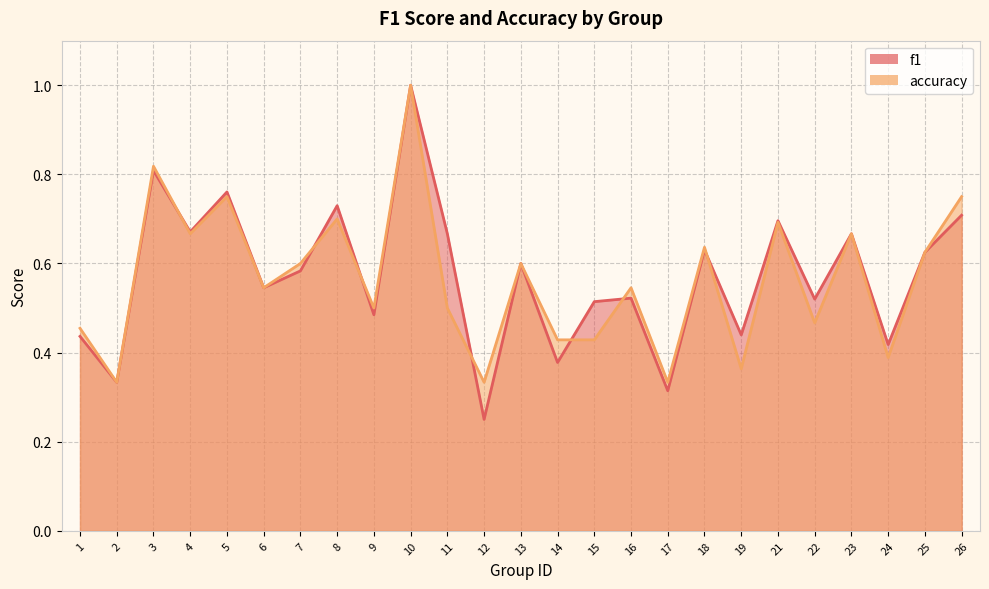

Which series has the largest total across all categories?

f1